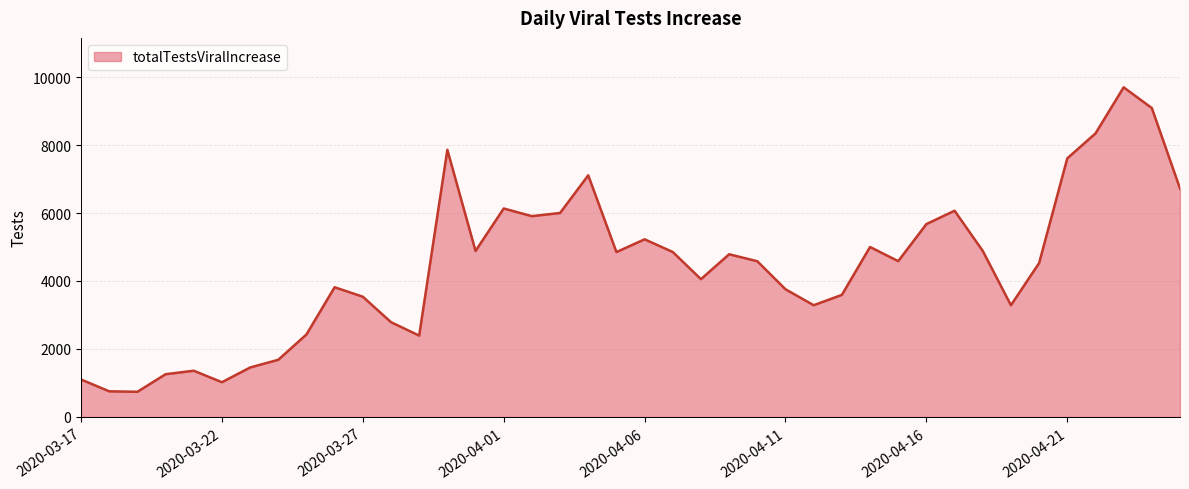

What is the difference between the maximum and minimum values?

8961